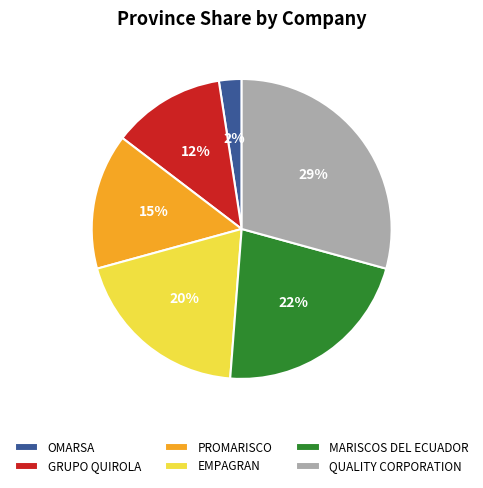

How many slices are in this pie chart?

6